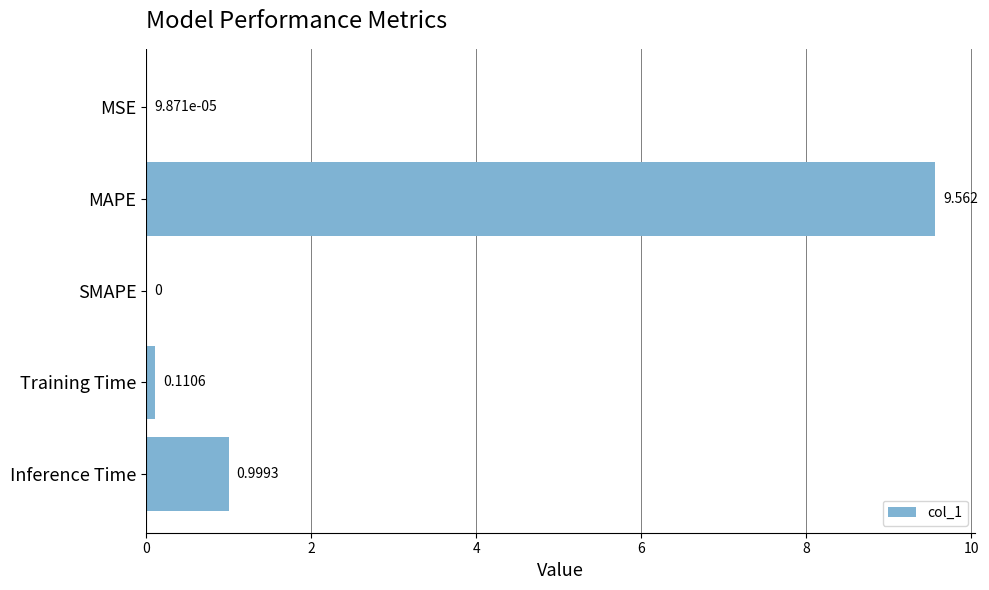

Which label corresponds to the largest value in the chart?

MAPE